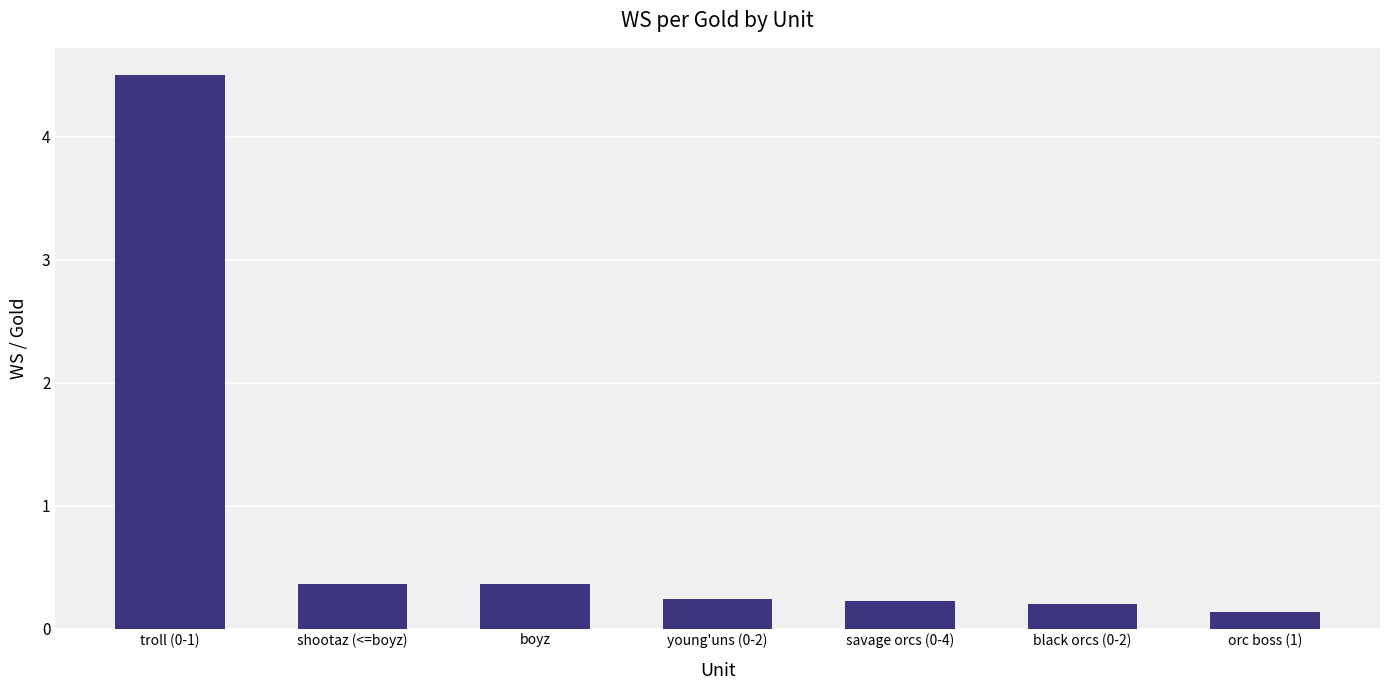

Which category has the highest value across all series?

troll (0-1)